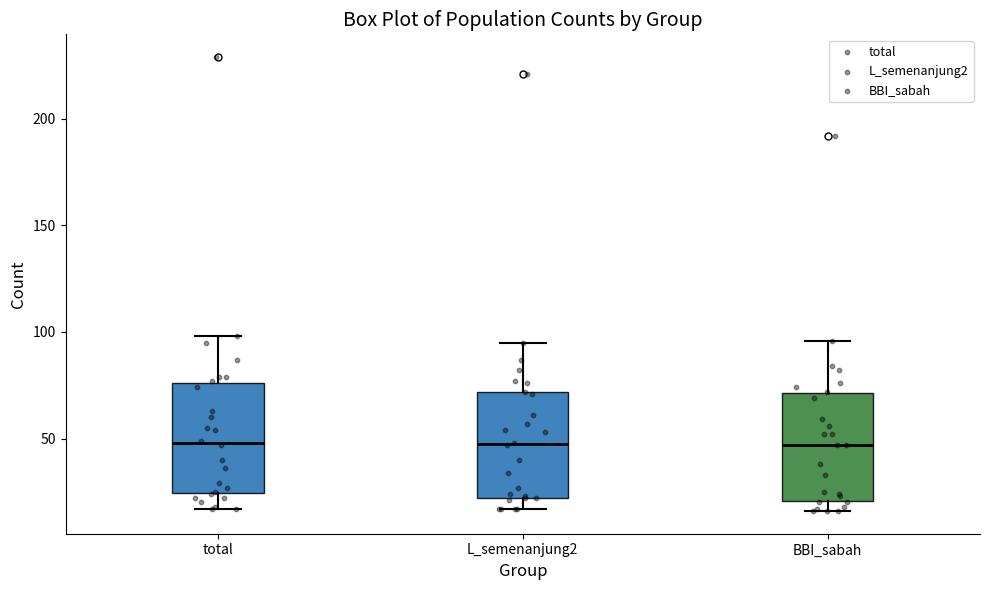

Reading left to right, read every box against the y-axis: the position of its median line, the range the box covers, and the ends of its whiskers. The values are not printed on the chart, so give them approximately, as read against the axis.

total: median 50, box 25 to 75, whiskers 15 to 100
L_semenanjung2: median 50, box 20 to 70, whiskers 15 to 95
BBI_sabah: median 45, box 20 to 70, whiskers 15 to 95